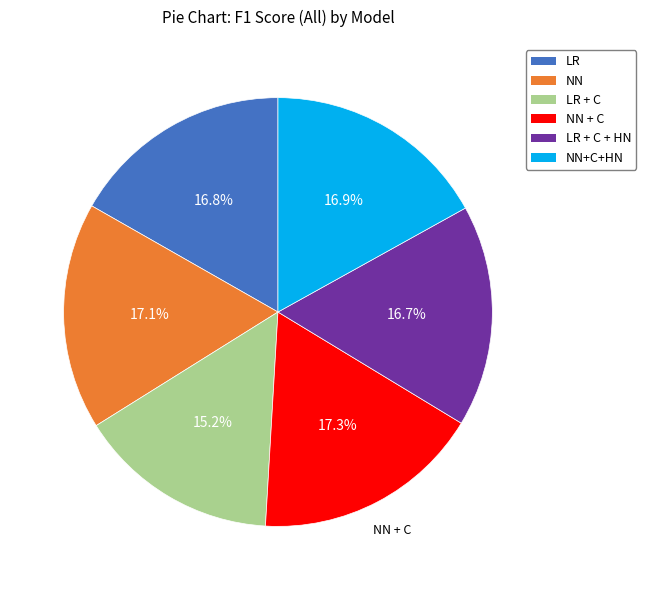

Does any single category account for the majority?

No